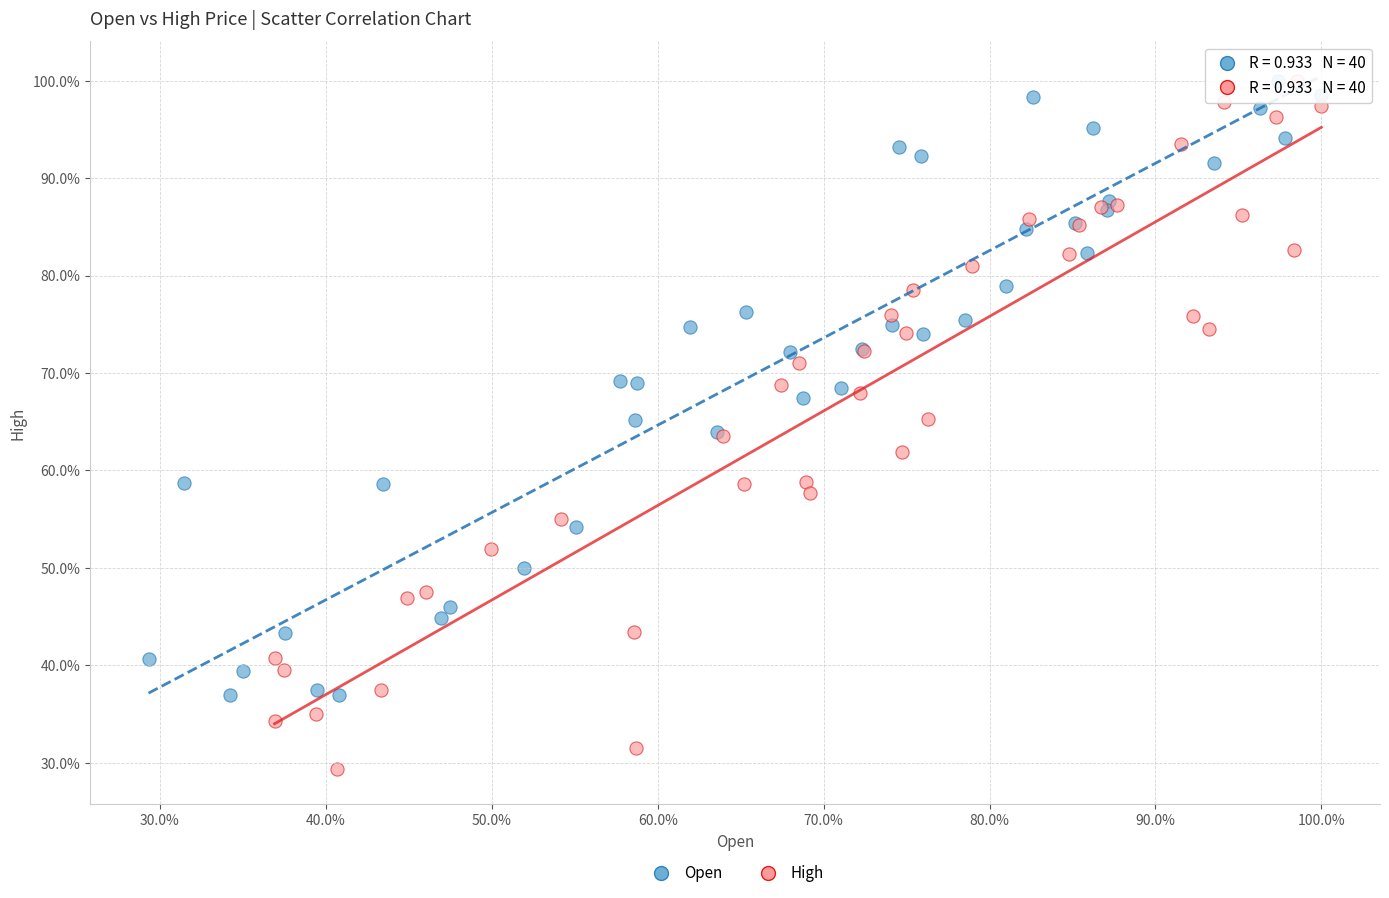

What are all the series names shown in the legend?

Open, High